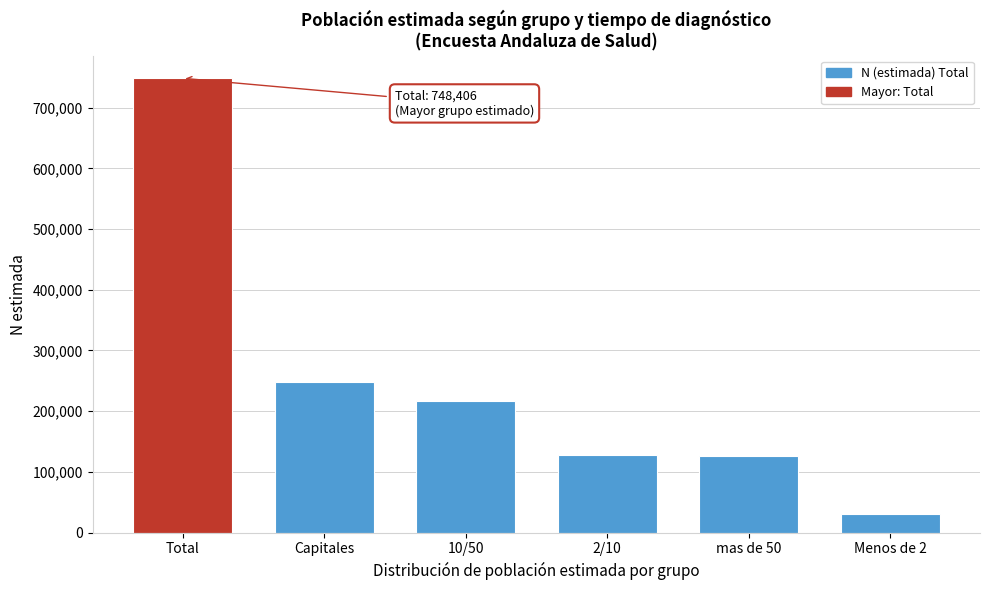

Read the value at mas de 50.

126063